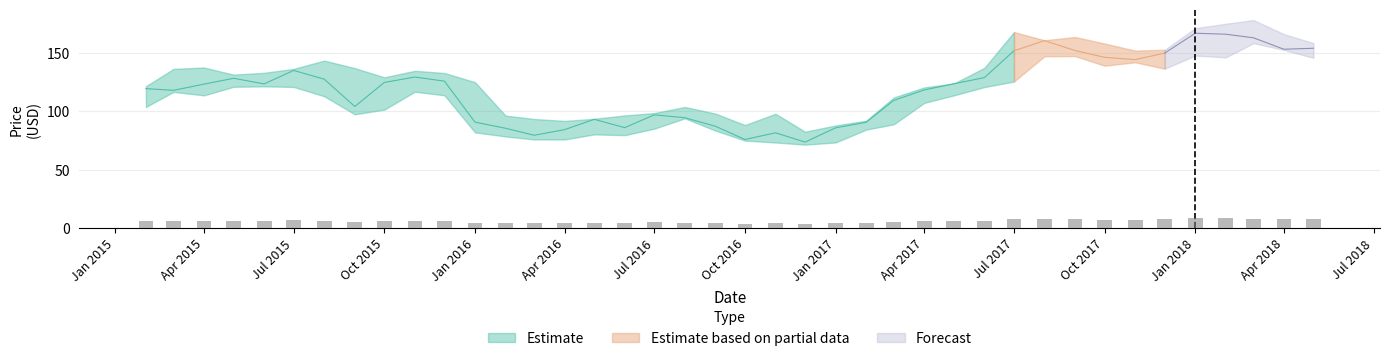

At how many categories does at least one series exceed 111?

27